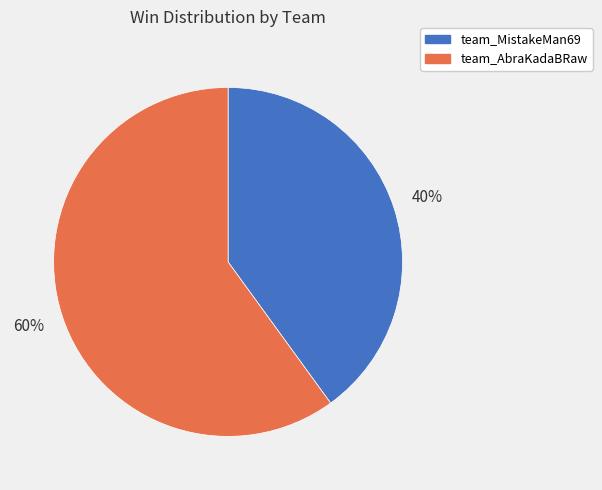

Do team_AbraKadaBRaw and team_MistakeMan69 together represent more than half of the pie?

Yes